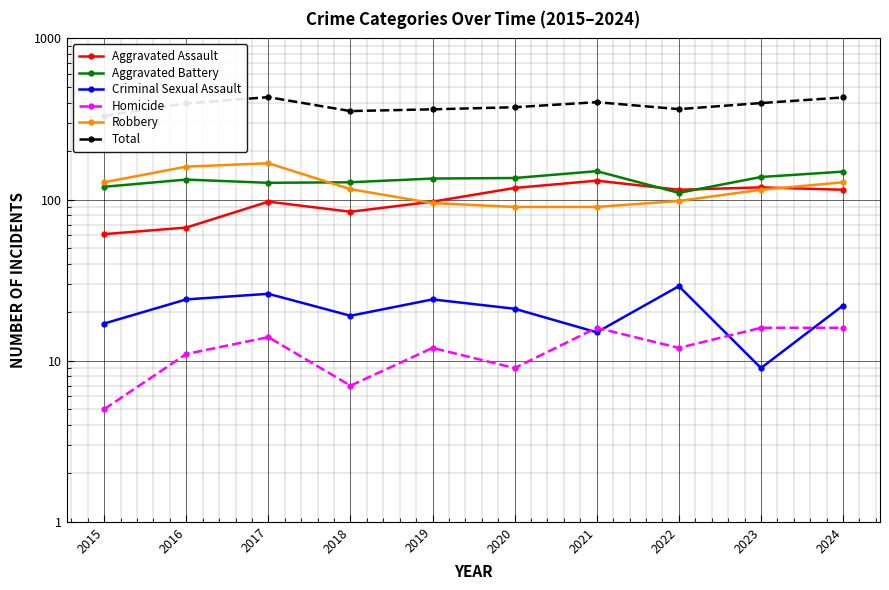

At which category does Aggravated Assault reach its first local valley?

2018